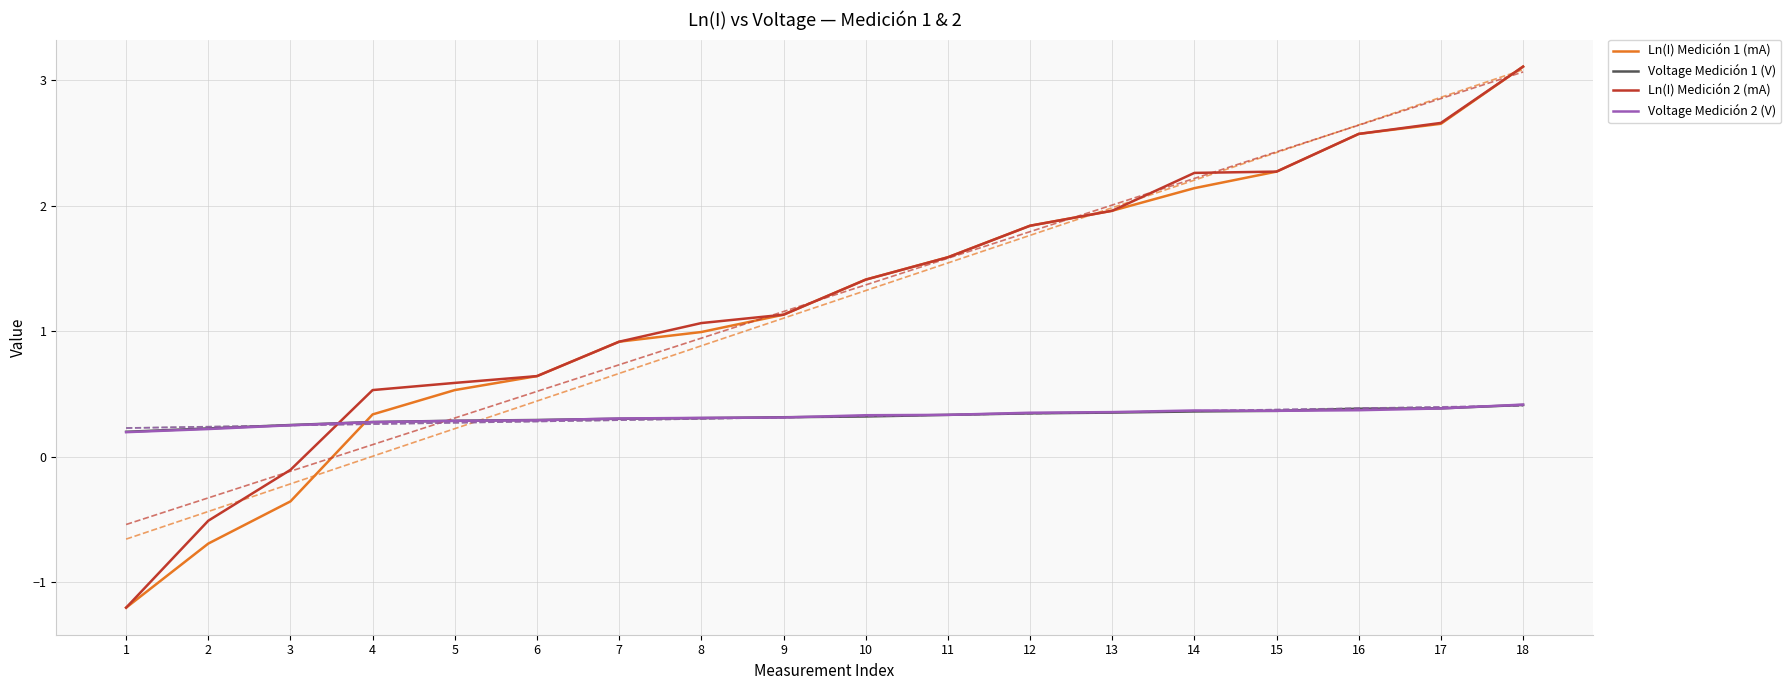

True or false: Ln(I) Medición 2 (mA) has more than 0 interior local peaks.

False